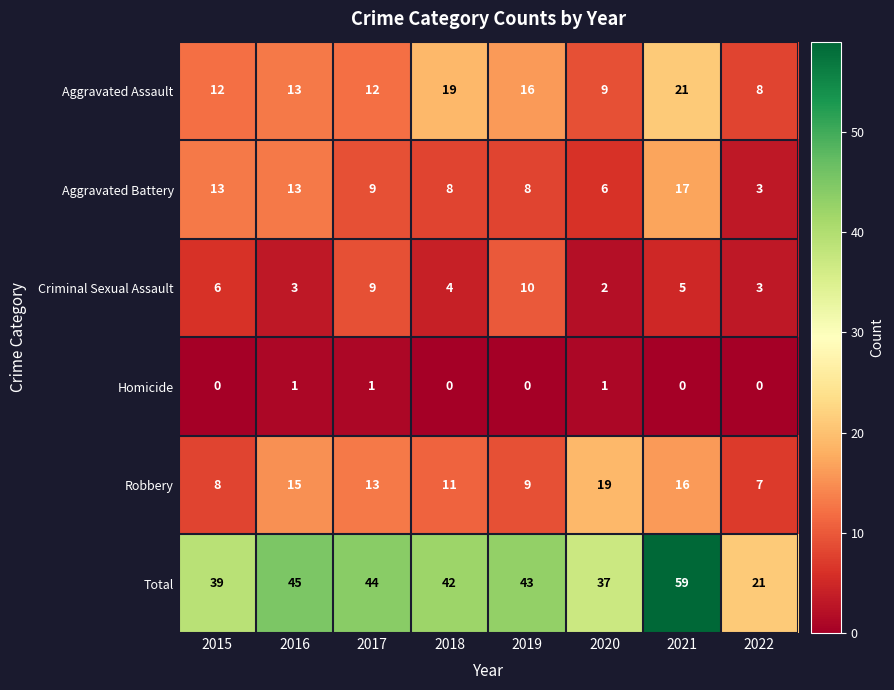

Where is Aggravated Assault nearest to the value 14?

2016